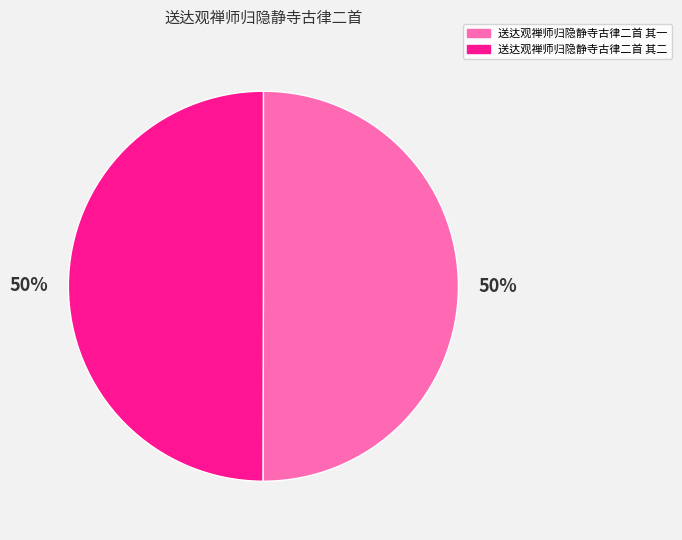

Is the sum of 送达观禅师归隐静寺古律二首 其二 and 送达观禅师归隐静寺古律二首 其一 greater than half?

Yes